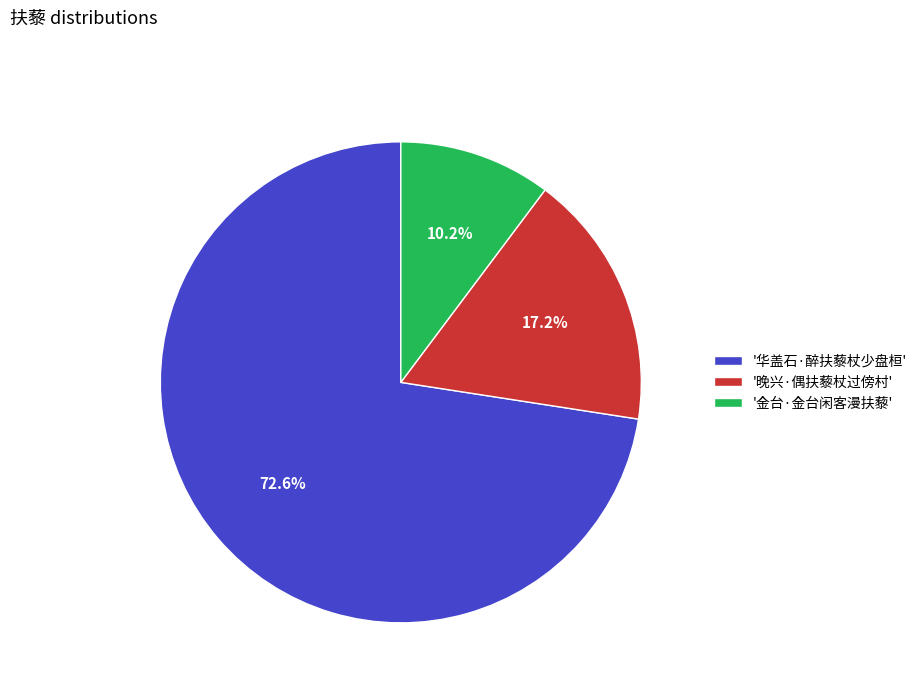

Which has a higher value, '金台·金台闲客漫扶藜' or '华盖石·醉扶藜杖少盘桓'?

'华盖石·醉扶藜杖少盘桓'